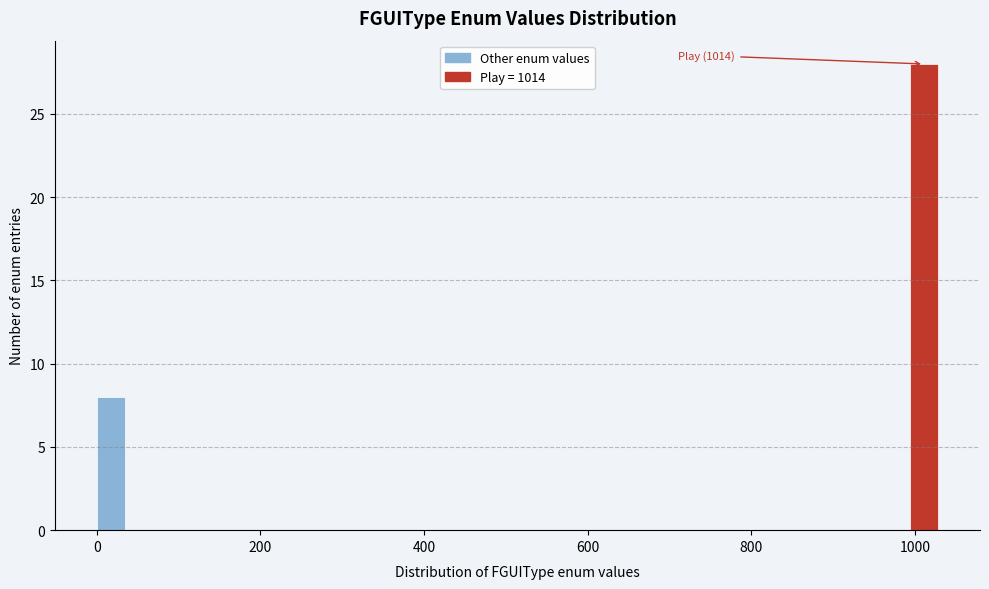

Around what value on the x-axis is the tallest bar? Give the approximate position of its centre, as read against the axis.

1020